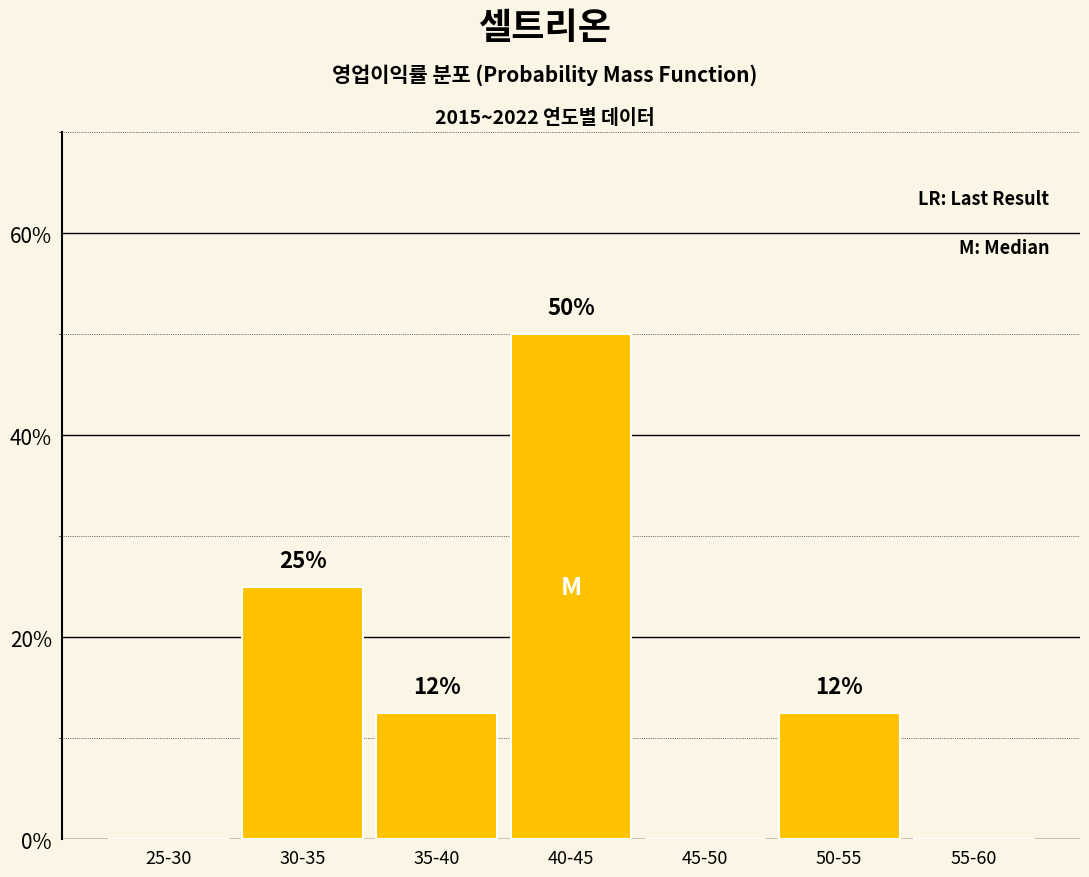

Which category has the highest value across all series?

40-45